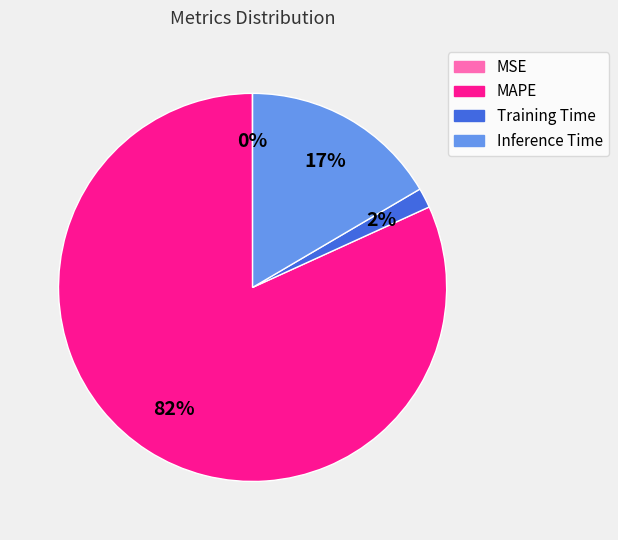

Combined, do MAPE and Inference Time account for over 50%?

Yes